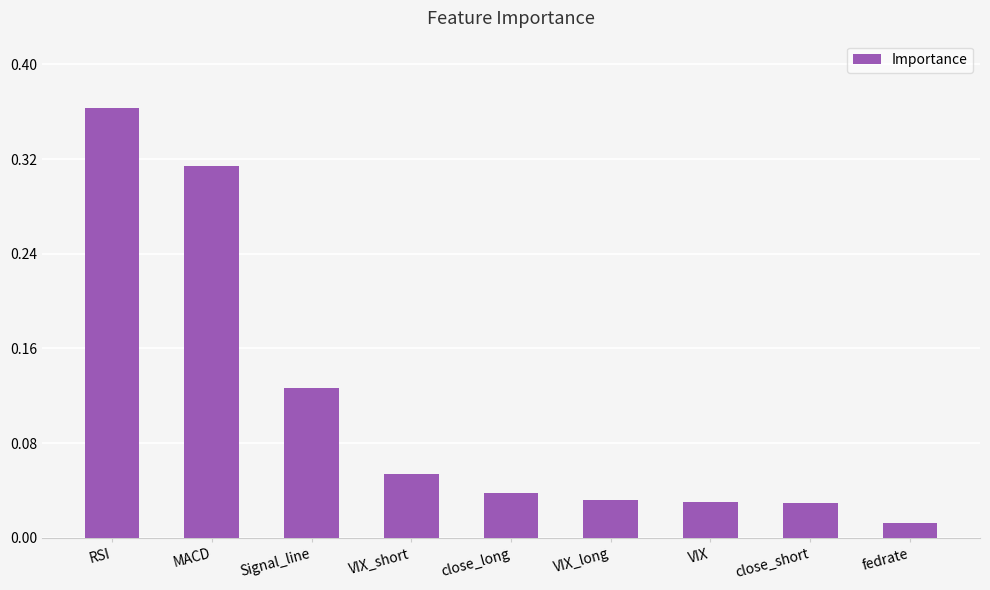

Where is the data nearest to the value 0?

fedrate